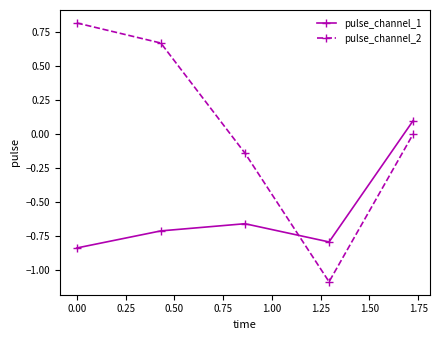

What is the difference between the maximum and minimum values in the pulse_channel_2 series?

1.9